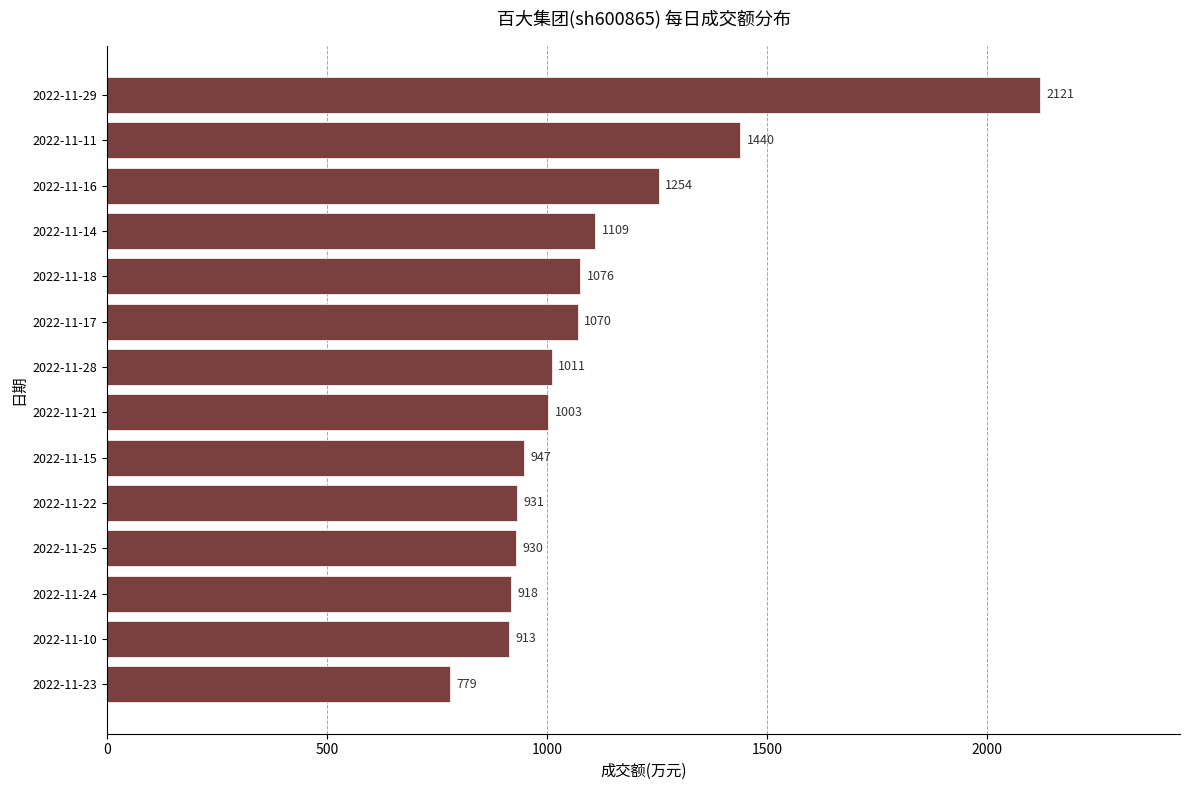

Rank the categories by value from lowest to highest.

2022-11-23, 2022-11-10, 2022-11-24, 2022-11-25, 2022-11-22, 2022-11-15, 2022-11-21, 2022-11-28, 2022-11-17, 2022-11-18, 2022-11-14, 2022-11-16, 2022-11-11, 2022-11-29